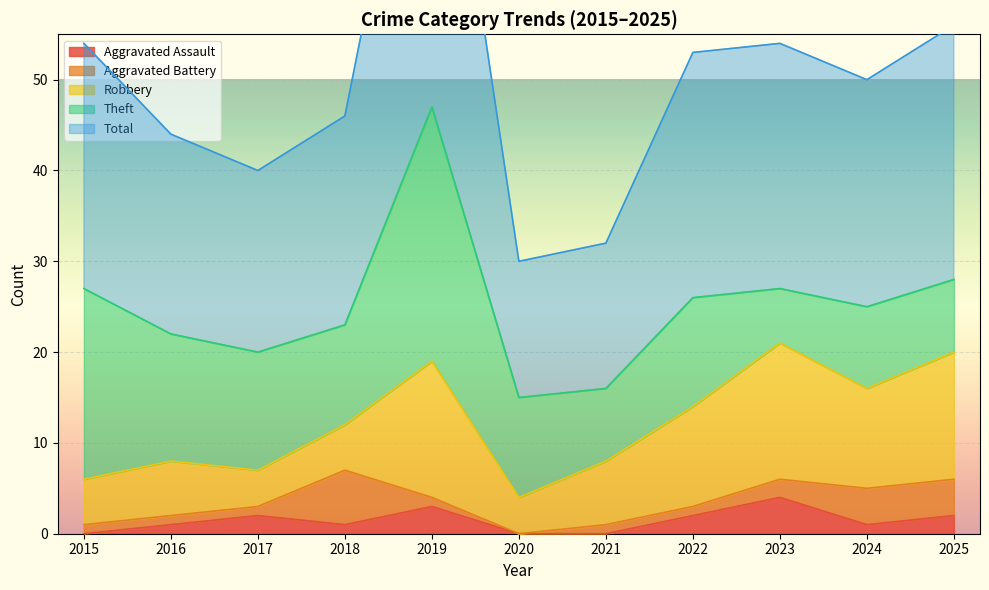

Rank the series at 2025 from lowest to highest value.

Aggravated Assault, Aggravated Battery, Theft, Robbery, Total